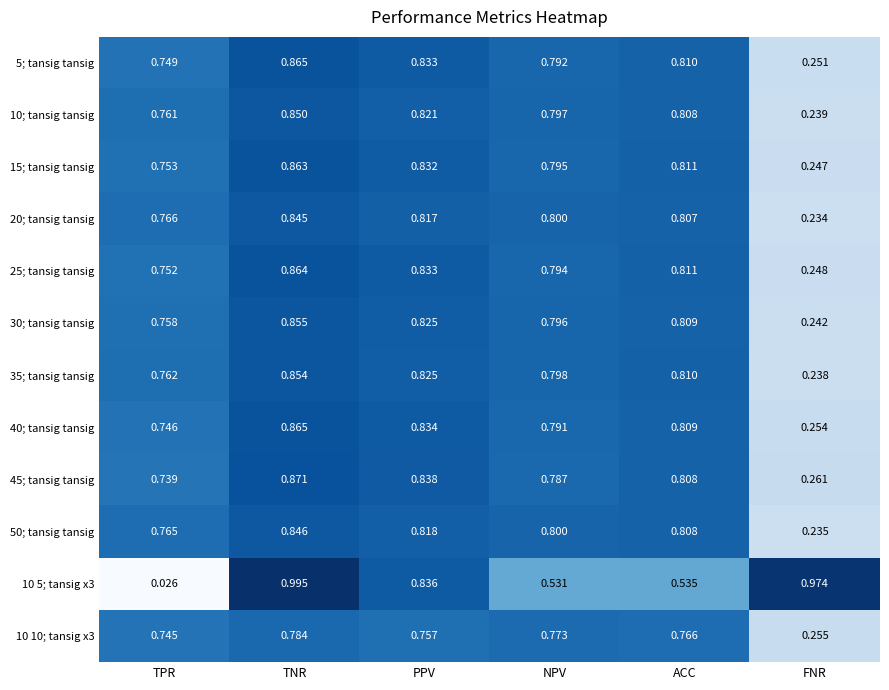

Rank the categories by 40; tansig tansig value from highest to lowest.

TNR, PPV, ACC, NPV, TPR, FNR